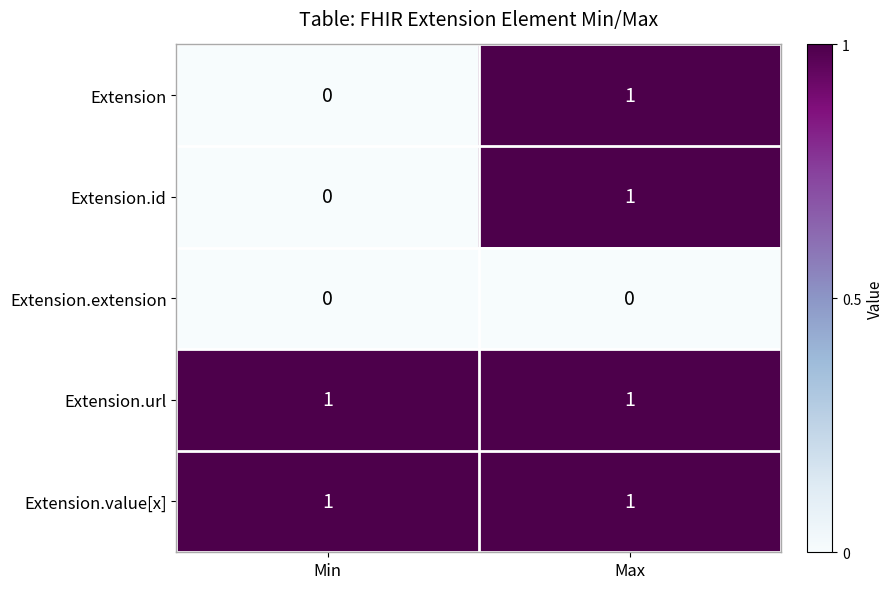

Reading left to right, transcribe all the data shown in this chart.

Extension: Min=0	Max=1
Extension.id: Min=0	Max=1
Extension.extension: Min=0	Max=0
Extension.url: Min=1	Max=1
Extension.value[x]: Min=1	Max=1